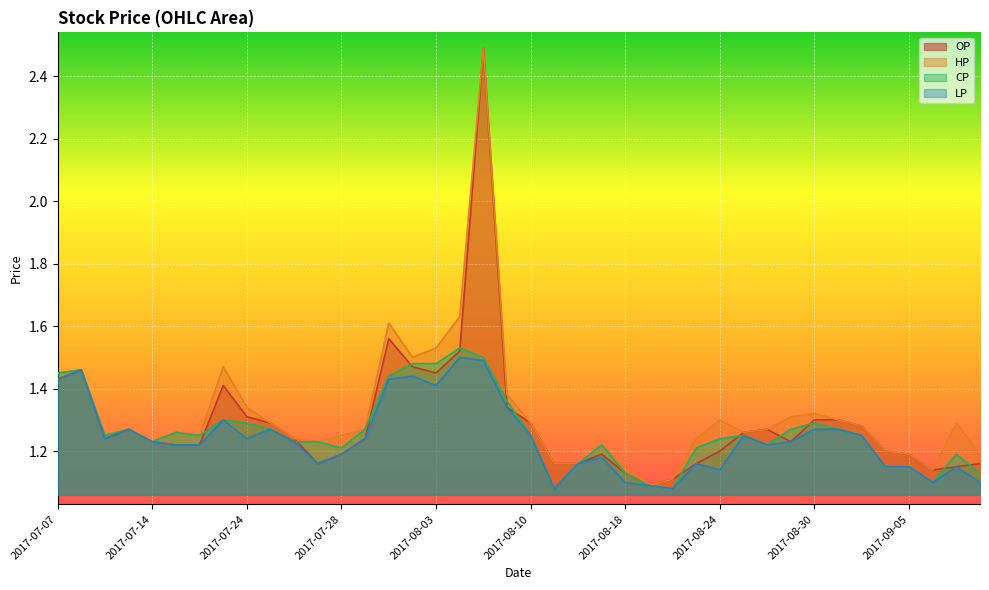

What is the label of the 36th point from the left?

2017-09-04